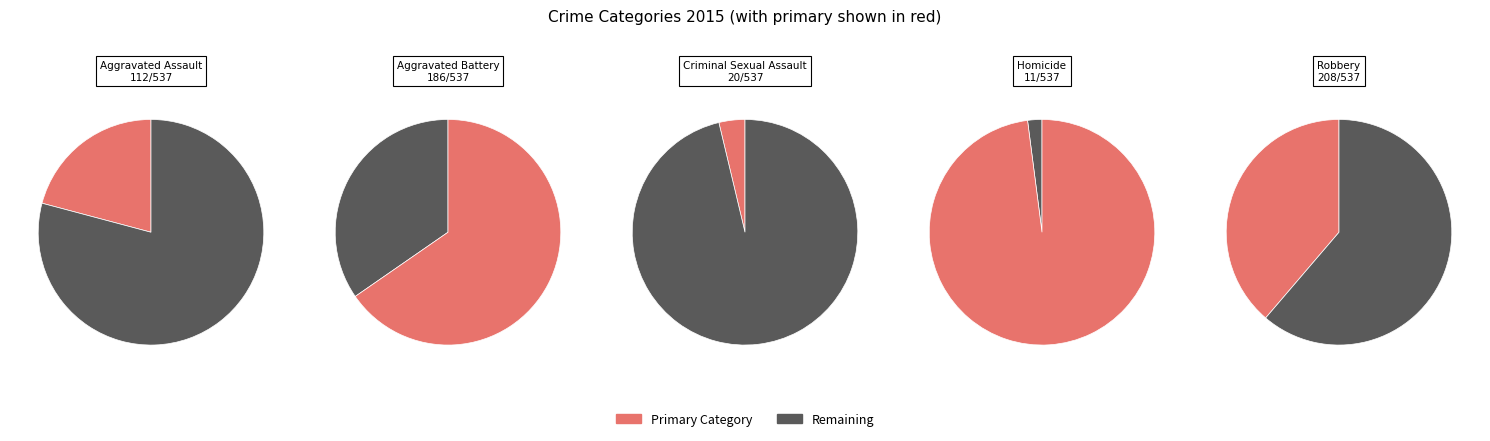

The Homicide slice represents 2% of the pie. True or false?

True